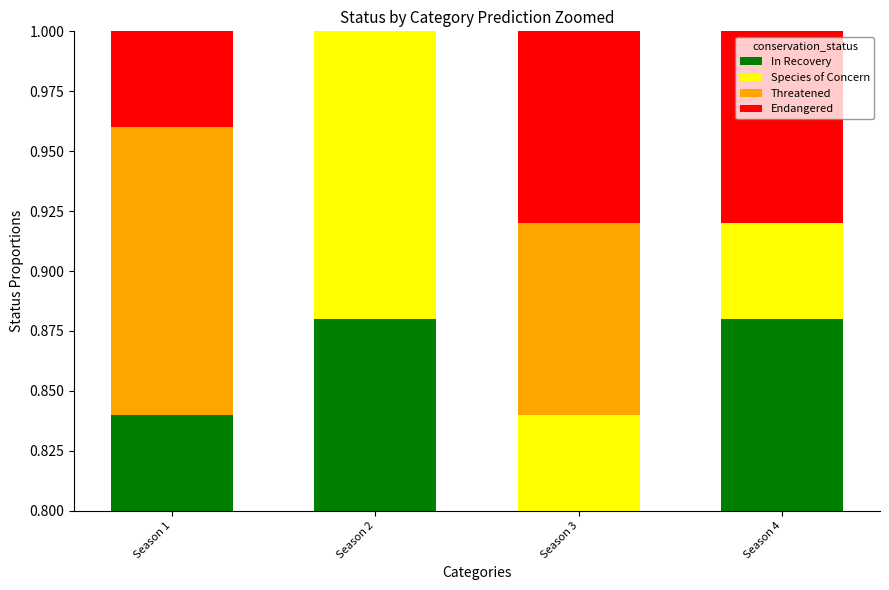

True or false: In Recovery has a value of 0.0 at Season 4.

False